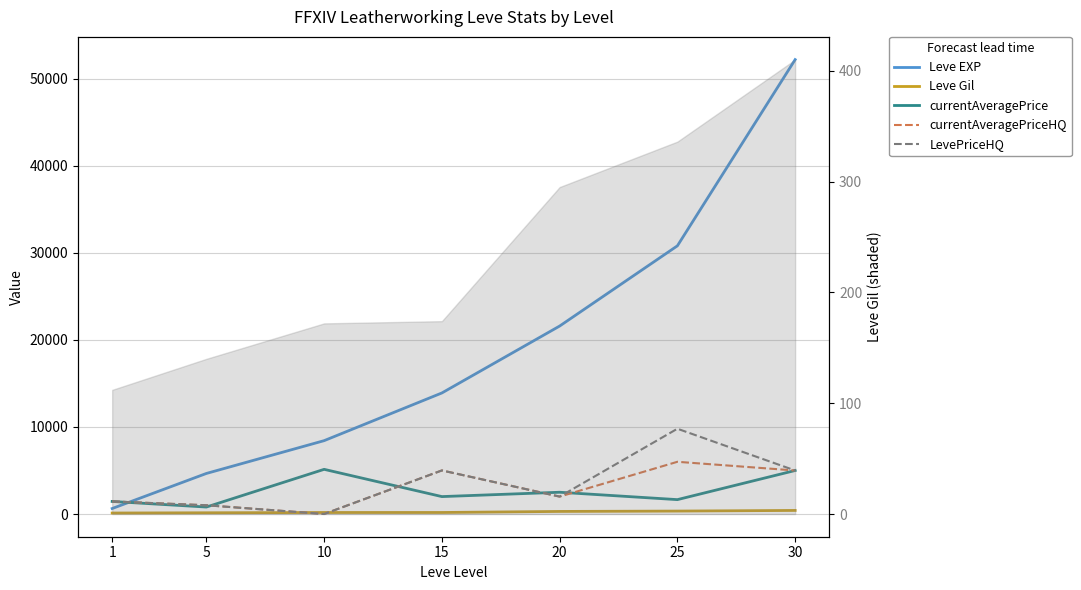

Rank the categories by LevePriceHQ value from highest to lowest.

25, 15, 30, 20, 1, 5, 10